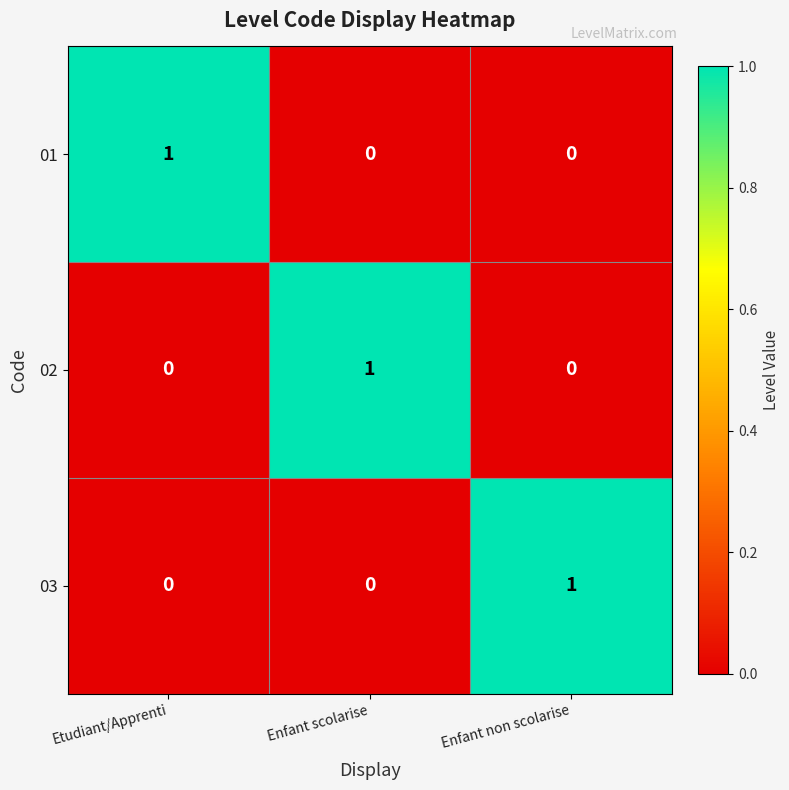

Reading right to left, list all the values displayed in this chart.

01: Enfant non scolarise=0	Enfant scolarise=0	Etudiant/Apprenti=1
02: Enfant non scolarise=0	Enfant scolarise=1	Etudiant/Apprenti=0
03: Enfant non scolarise=1	Enfant scolarise=0	Etudiant/Apprenti=0